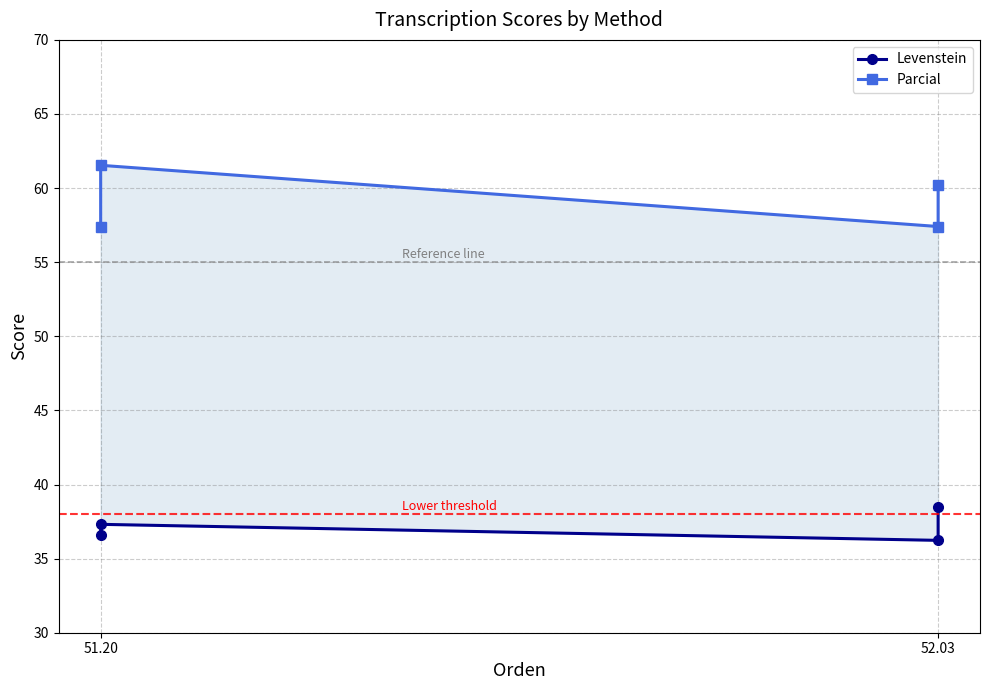

Reading left to right, list all the values displayed in this chart.

Levenstein: 36.6	37.3	36.2	38.5
Parcial: 57.4	61.5	57.4	60.2